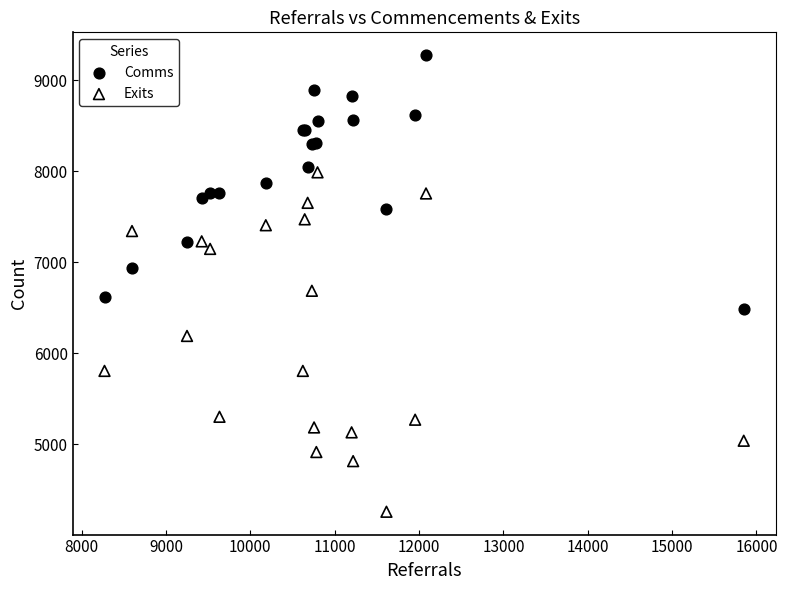

Which series has the widest spread of Y values?

Exits